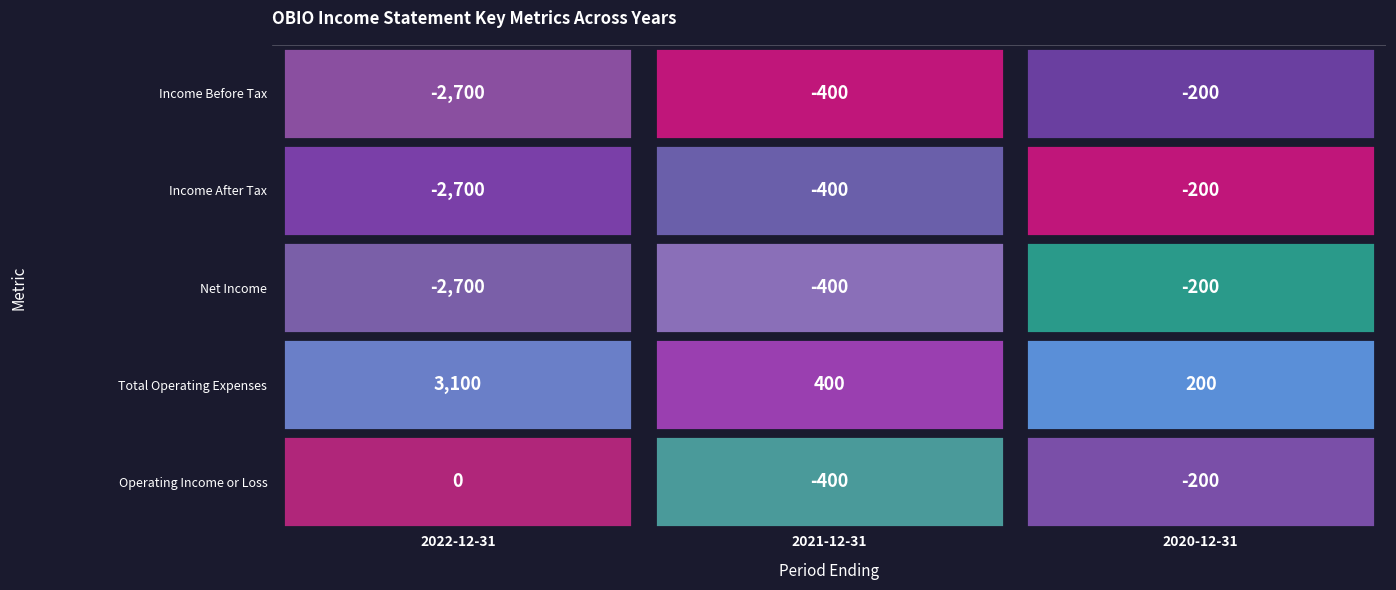

What is the spread (max minus min) of values at 2022-12-31?

5800